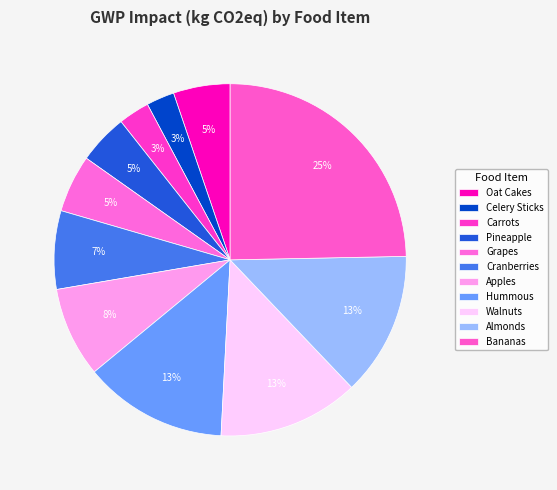

Which category has the smallest portion of the pie?

Celery Sticks